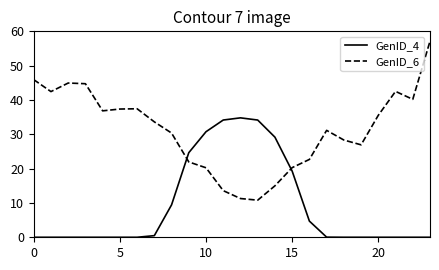

In GenID_6, how many points are lower than both neighbors (excluding endpoints)?

5